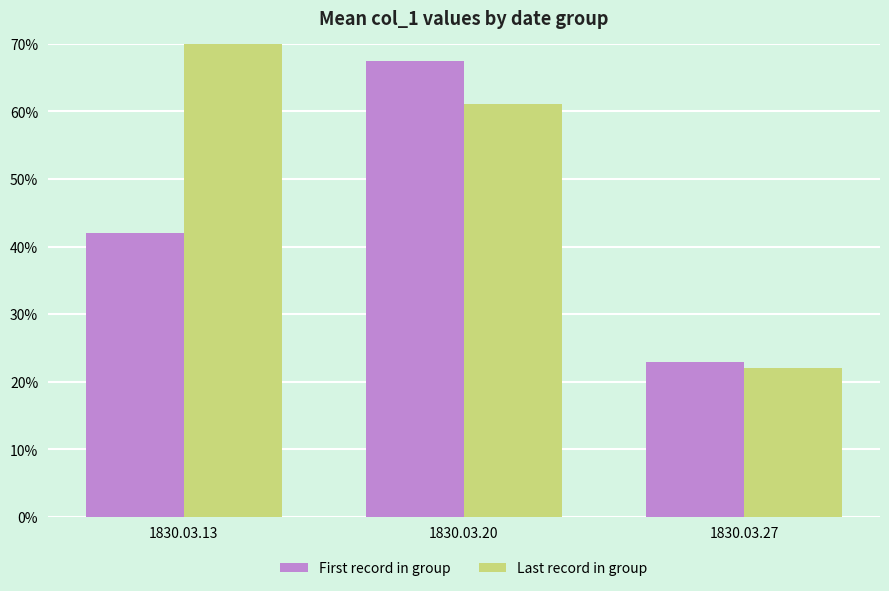

Which series has the largest total across all categories?

Last record in group